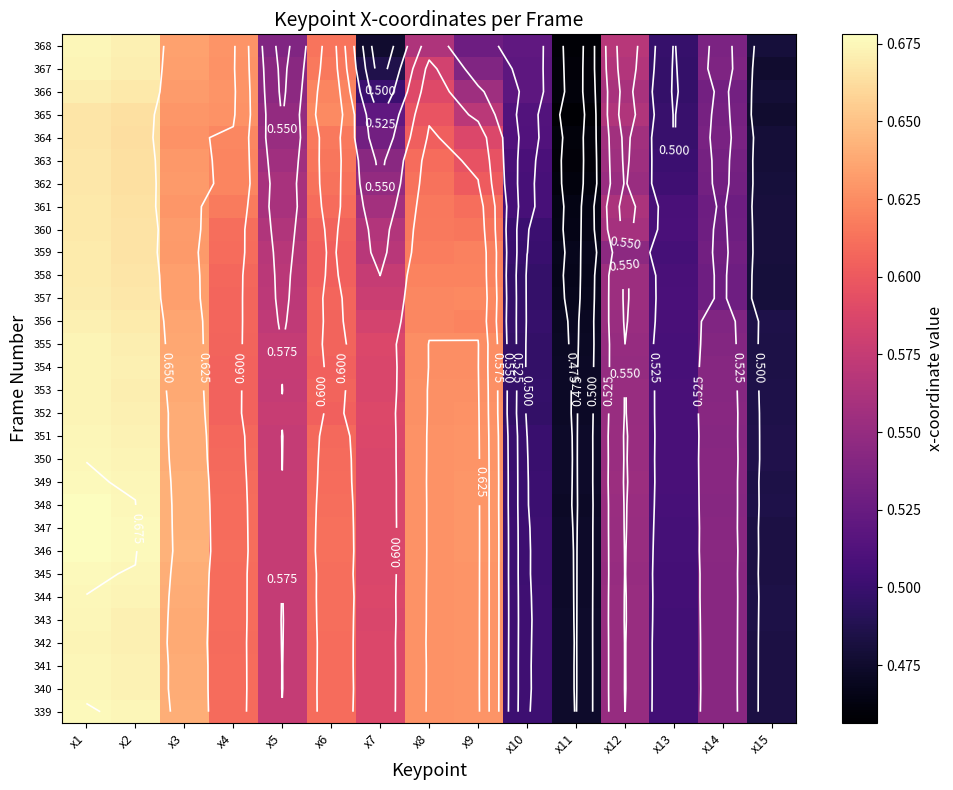

Read the 364 value at x7.

0.5